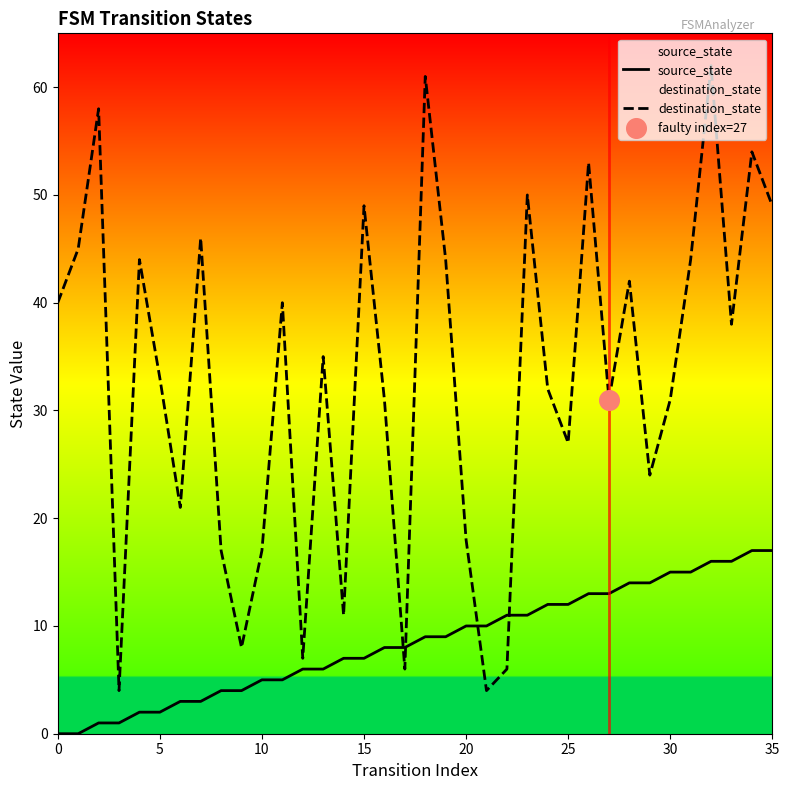

At which category is the sum across all series the highest?

32